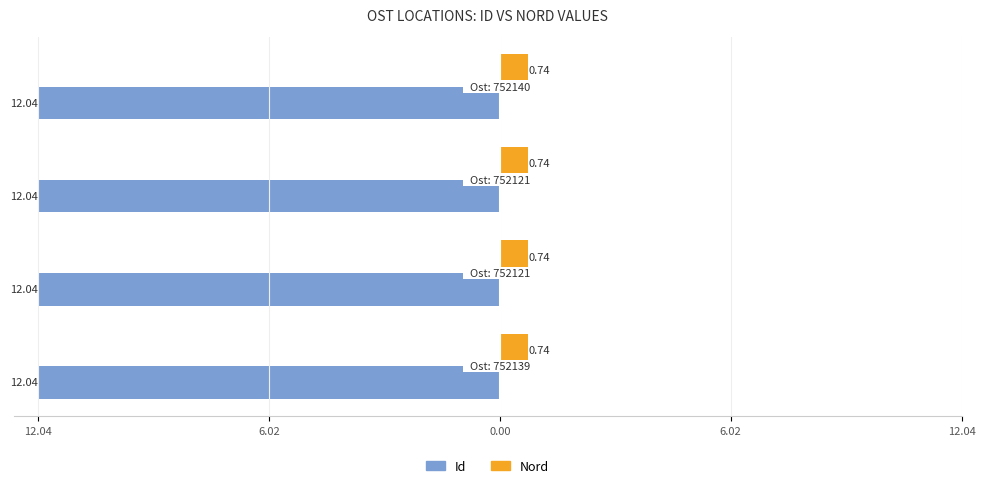

Rank the series by their average value, from highest to lowest.

Nord, Id